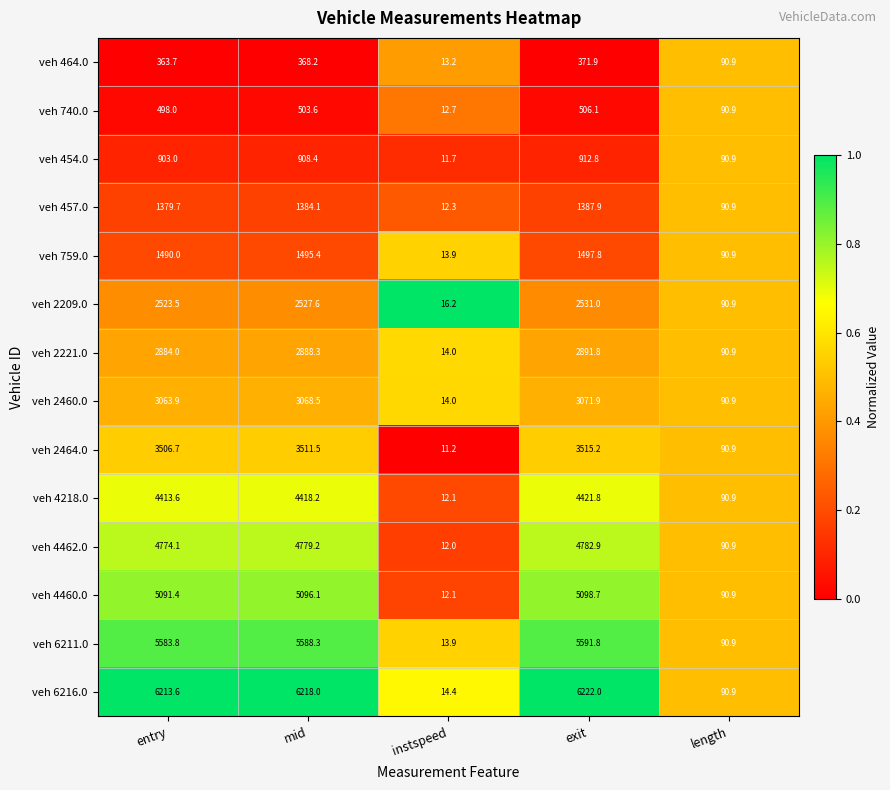

What is the spread (max minus min) of values at mid?

5849.8